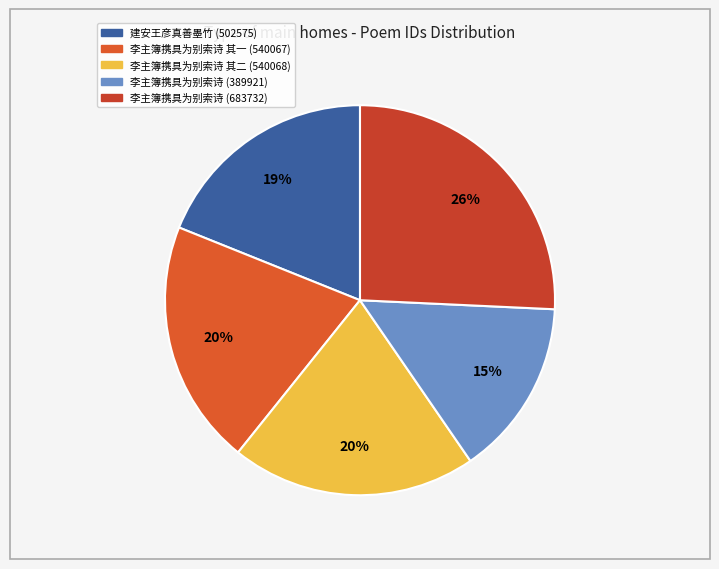

How many slices are in this pie chart?

5